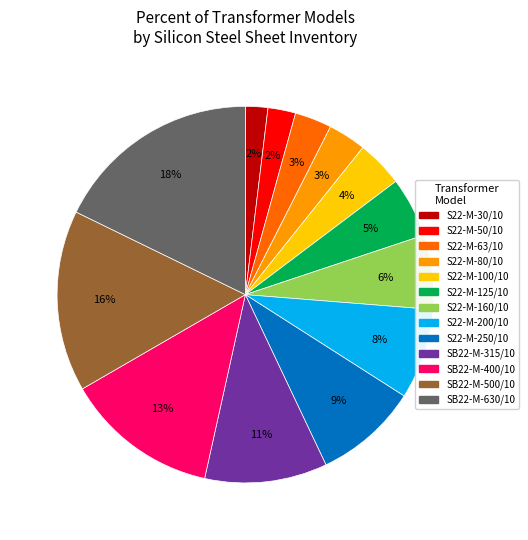

Combined, do S22-M-160/10 and SB22-M-400/10 account for over 50%?

No